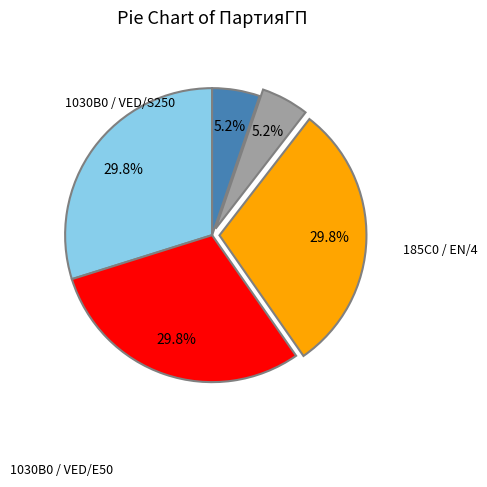

Does any single category account for the majority?

No